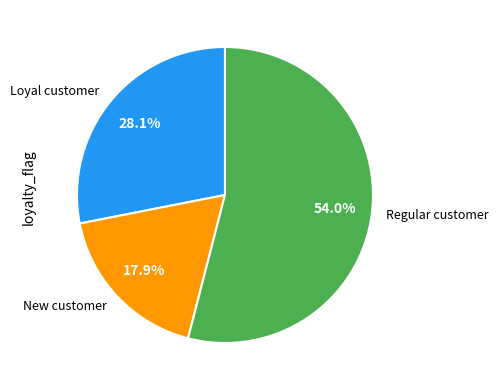

What is the ratio of the value at Loyal customer to the value at Regular customer?

0.5